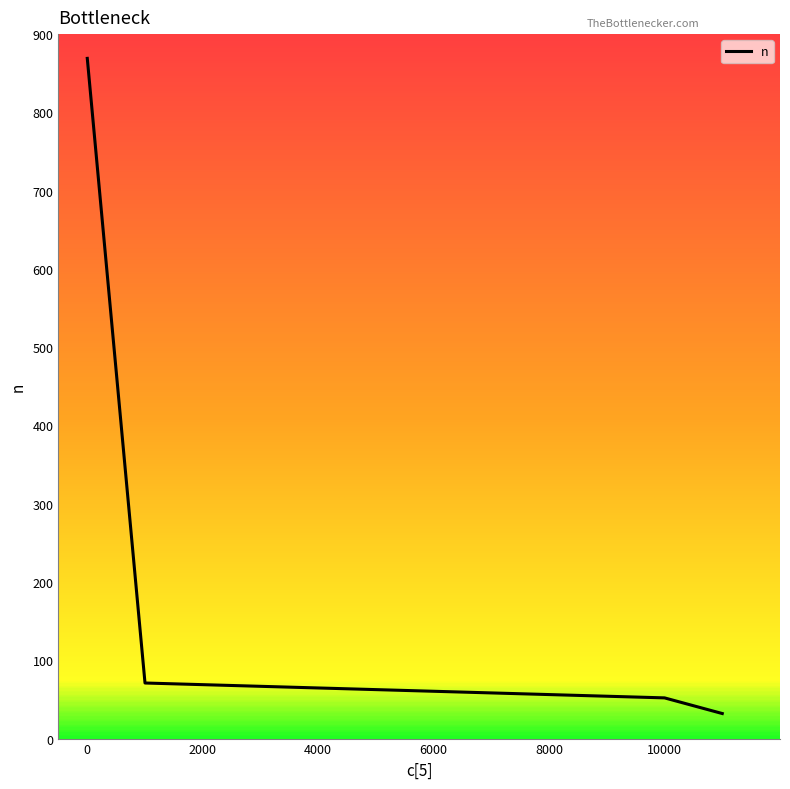

True or false: the data has more than 2 interior local peaks.

False